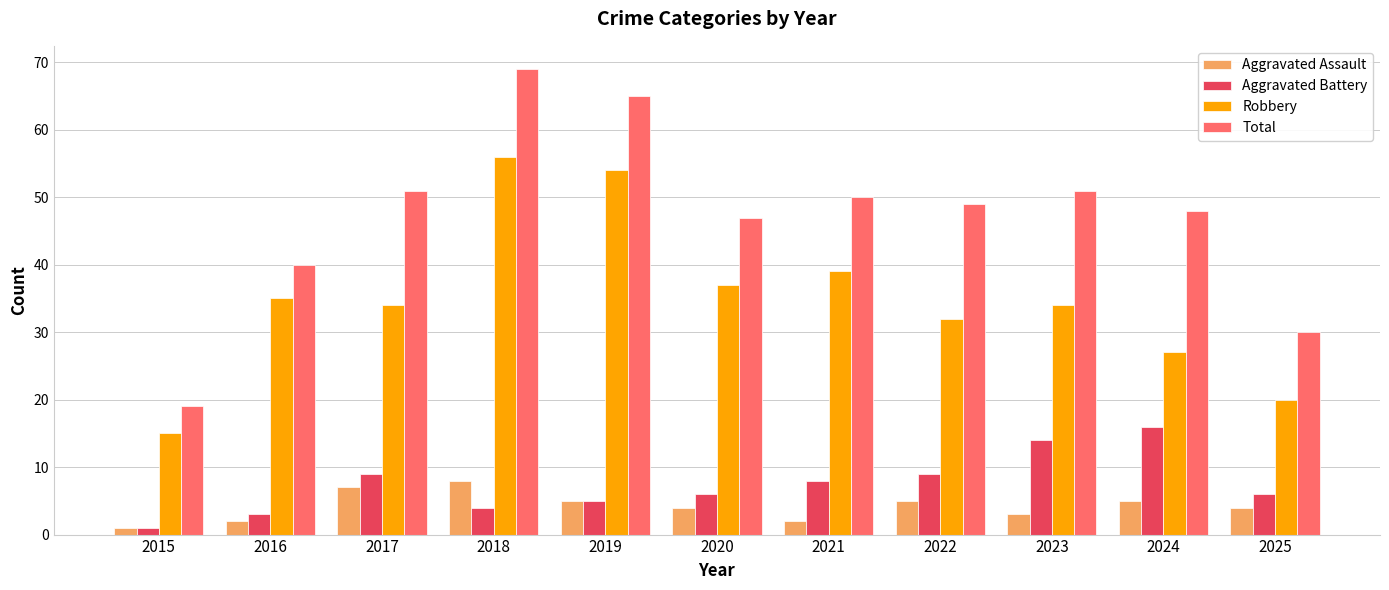

What is the value of the Total bar at the 5th from the left?

65